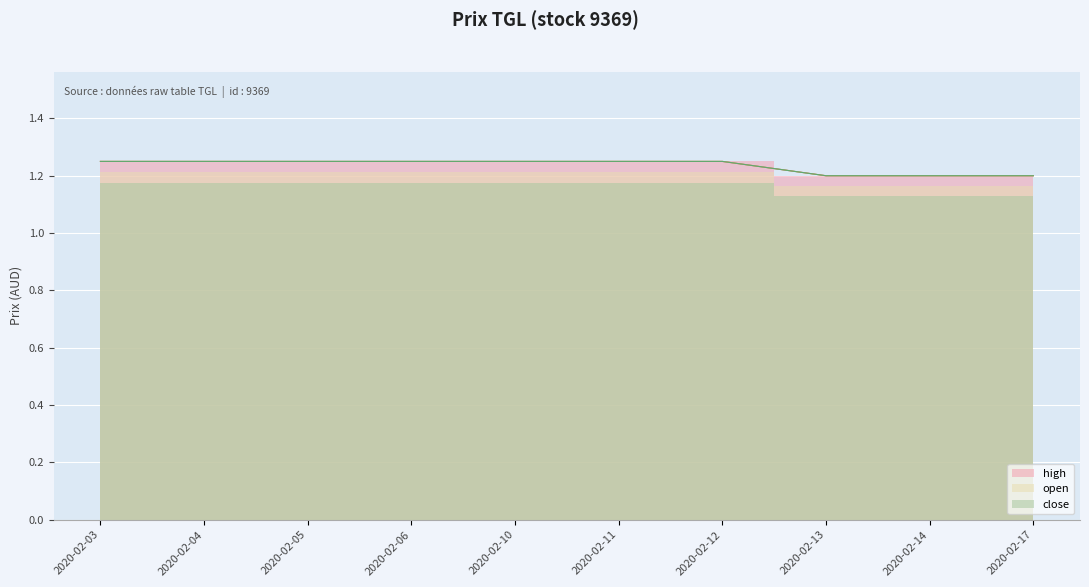

Where is close nearest to the value 1?

2020-02-13